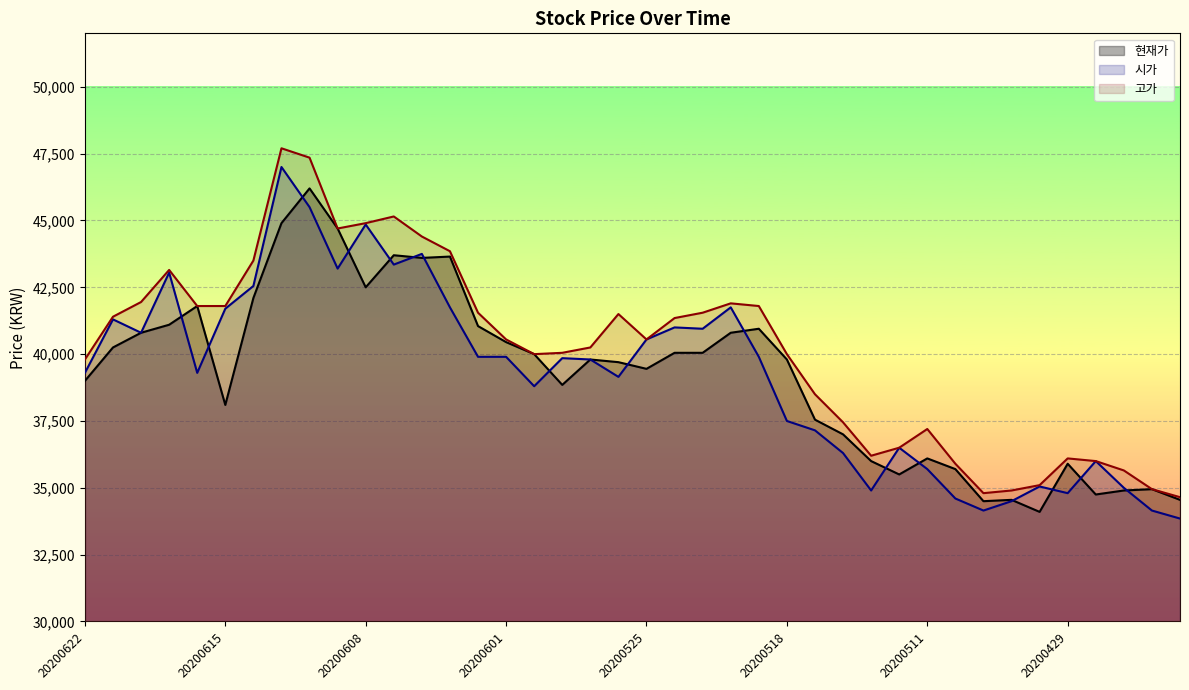

What is the total value across all series at 20200518?

117300